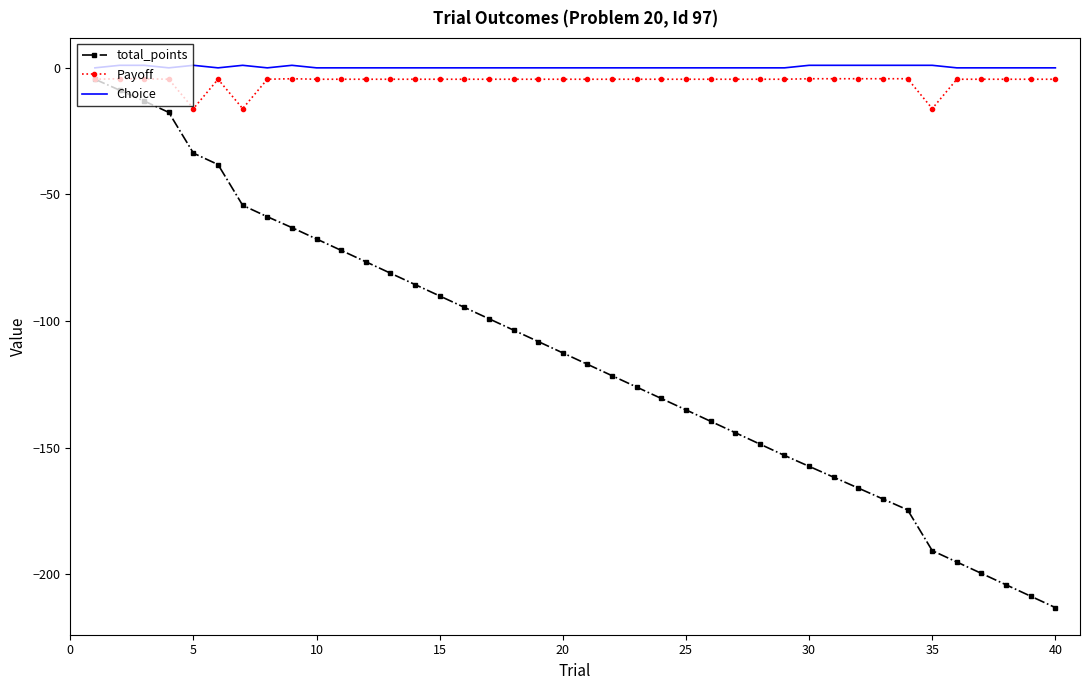

What is the smallest value displayed?

-213.2